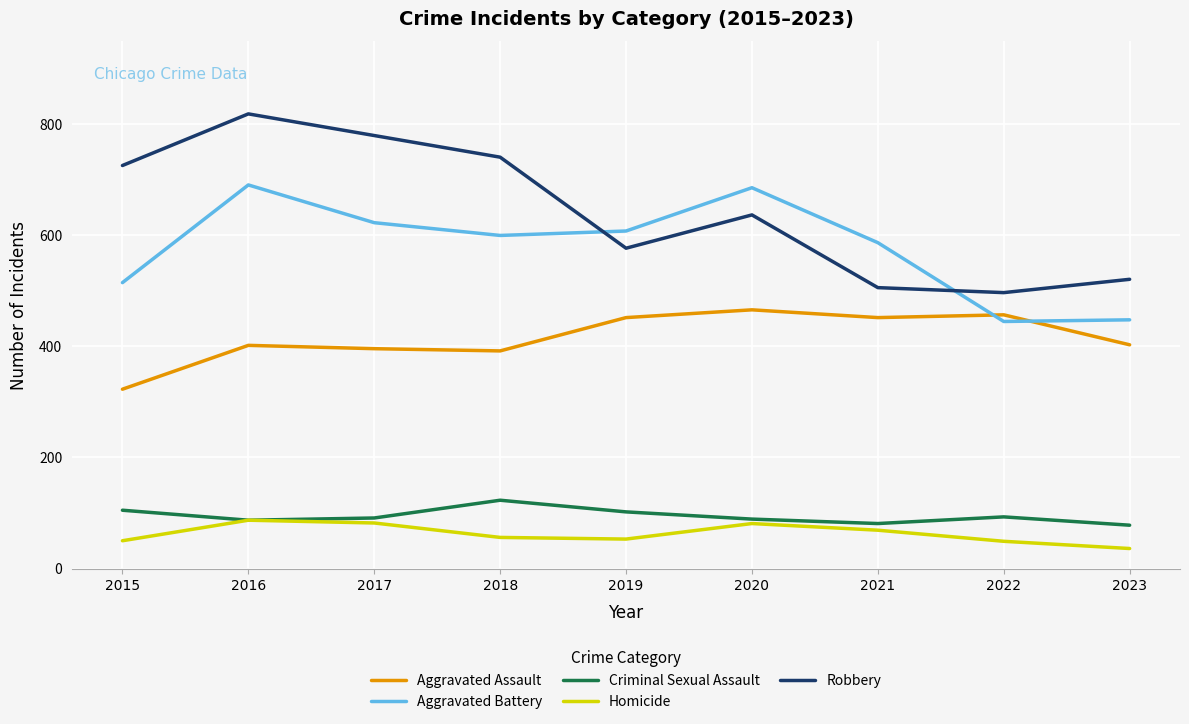

True or false: Homicide and Aggravated Battery intersect in this chart.

False